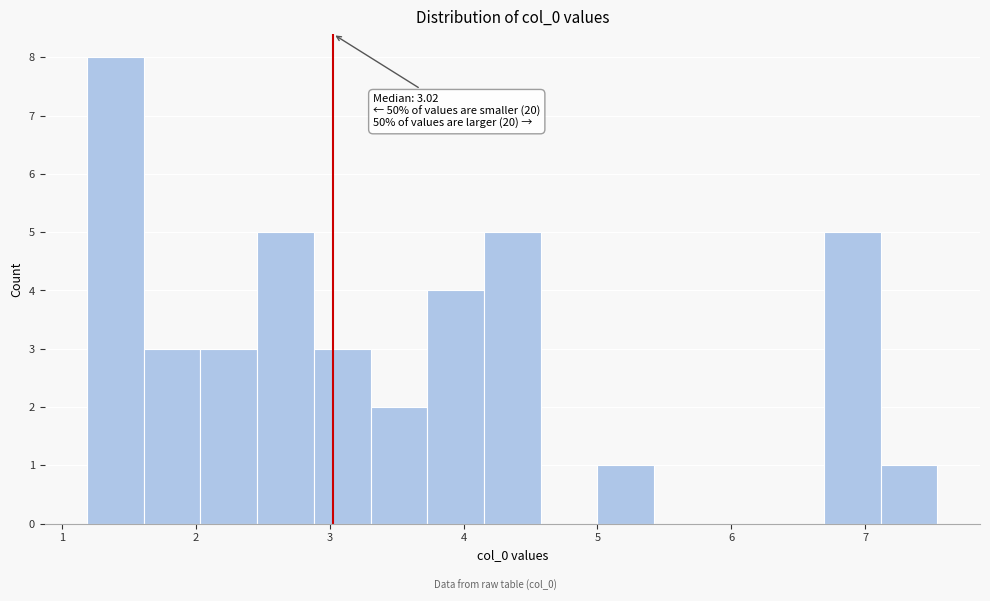

Over which range of the x-axis is the bar tallest?

1.2 to 1.6